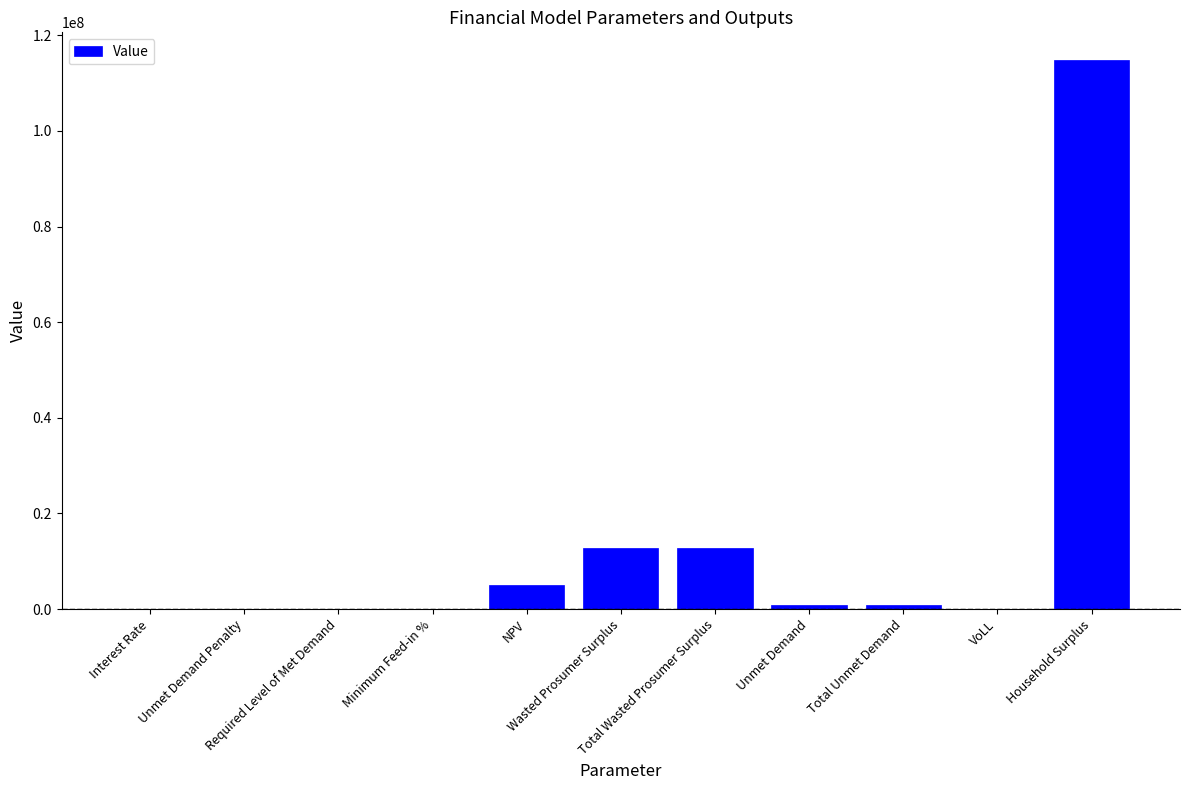

What is the sum of all values?

147112118.8